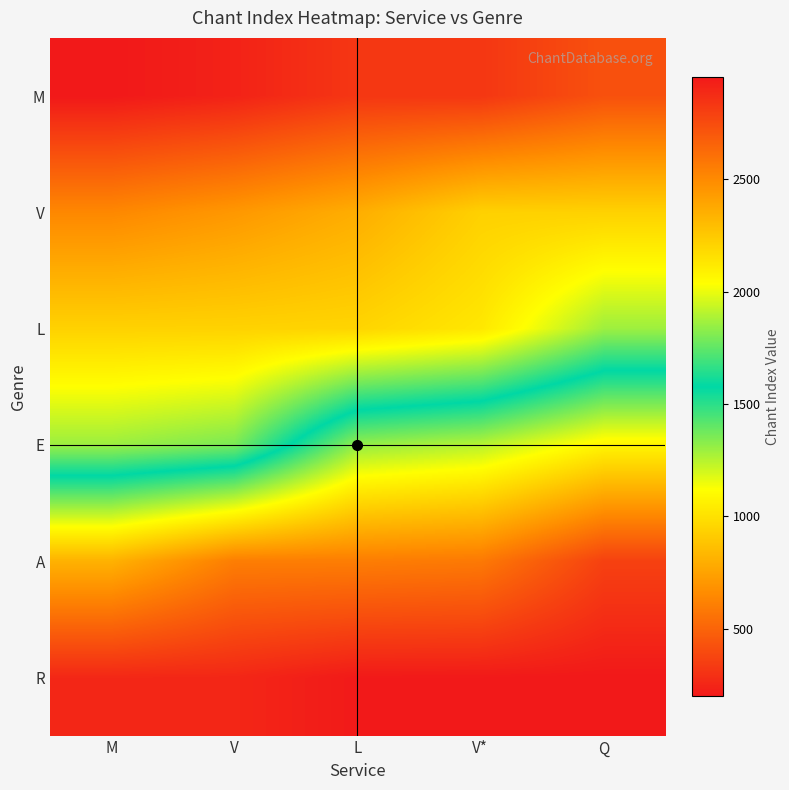

Rank the series at V from lowest to highest value.

M, V, L, E, A, R